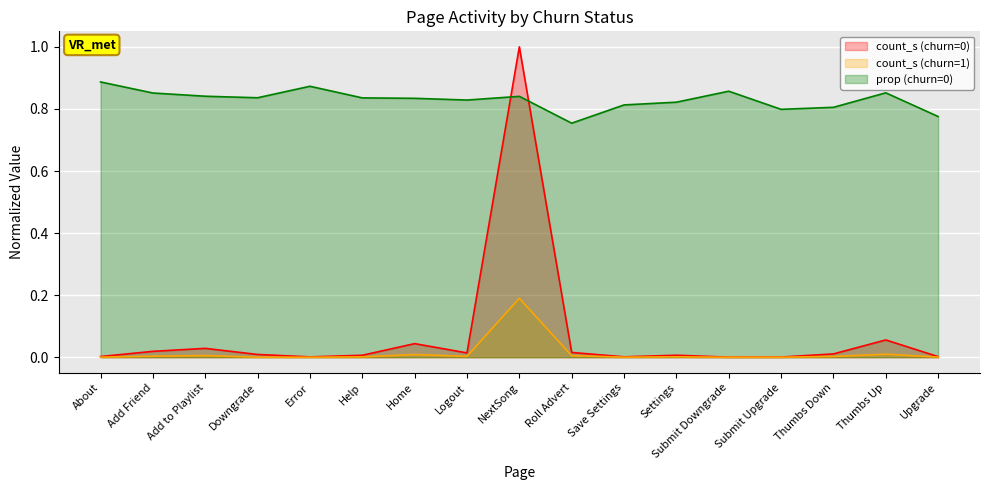

Is it true that count_s (churn=1) equals 0.0 at Help?

True